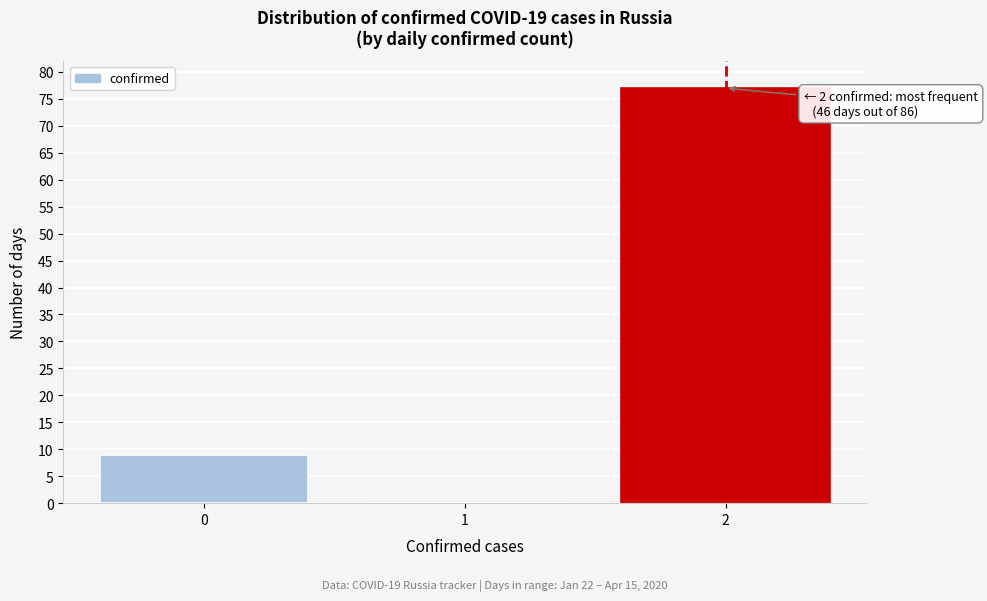

Reading left to right, what are all the values shown in this chart?

0=9	1=0	2=77